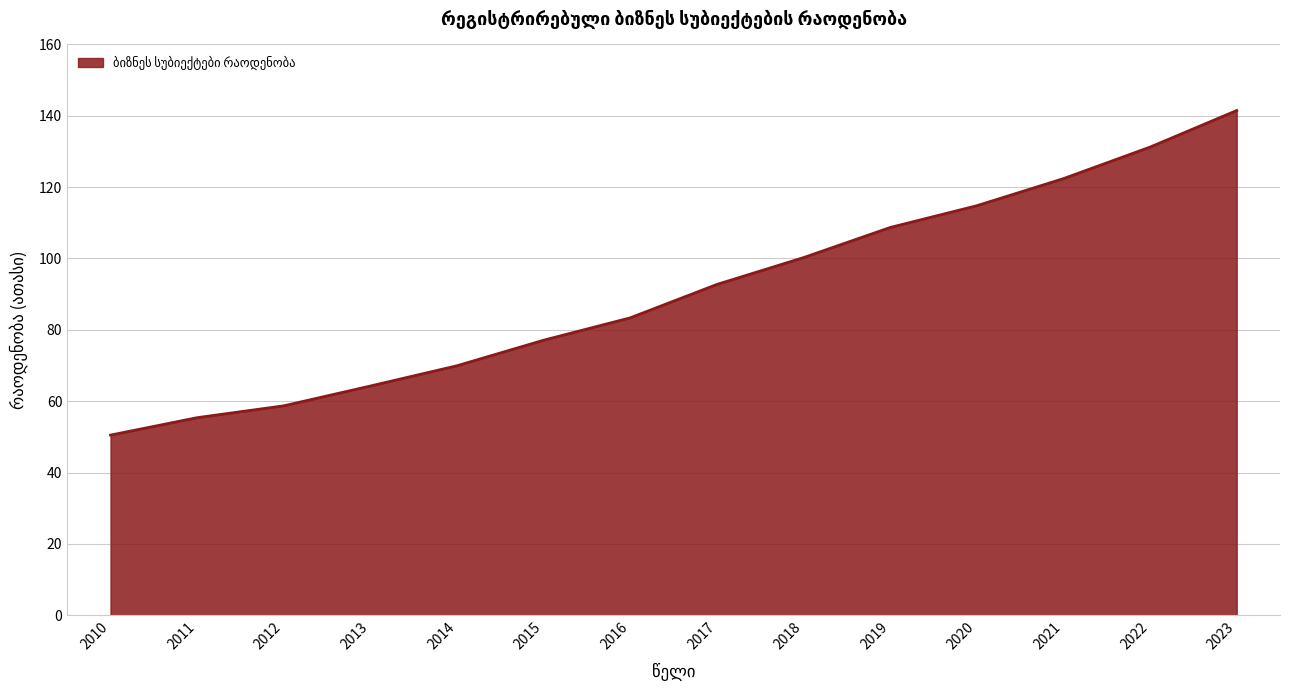

What is the change in value from 2021 to 2022?

+8.8